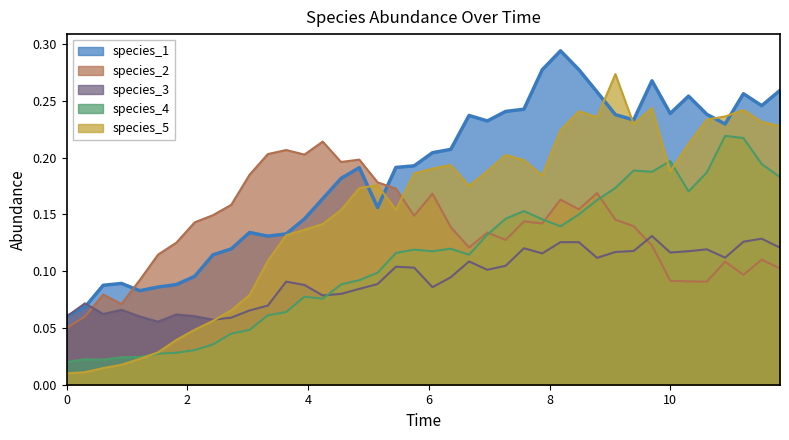

Which label corresponds to the largest value in the chart?

8.181818181818182